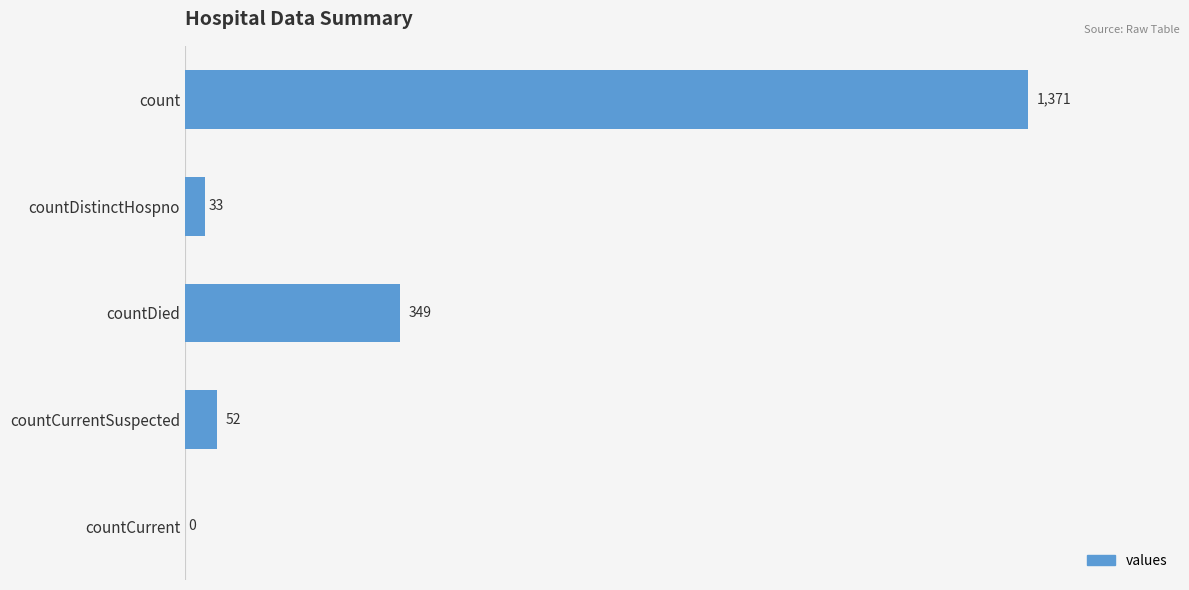

What is the sum of the values at countDistinctHospno and countCurrentSuspected?

85